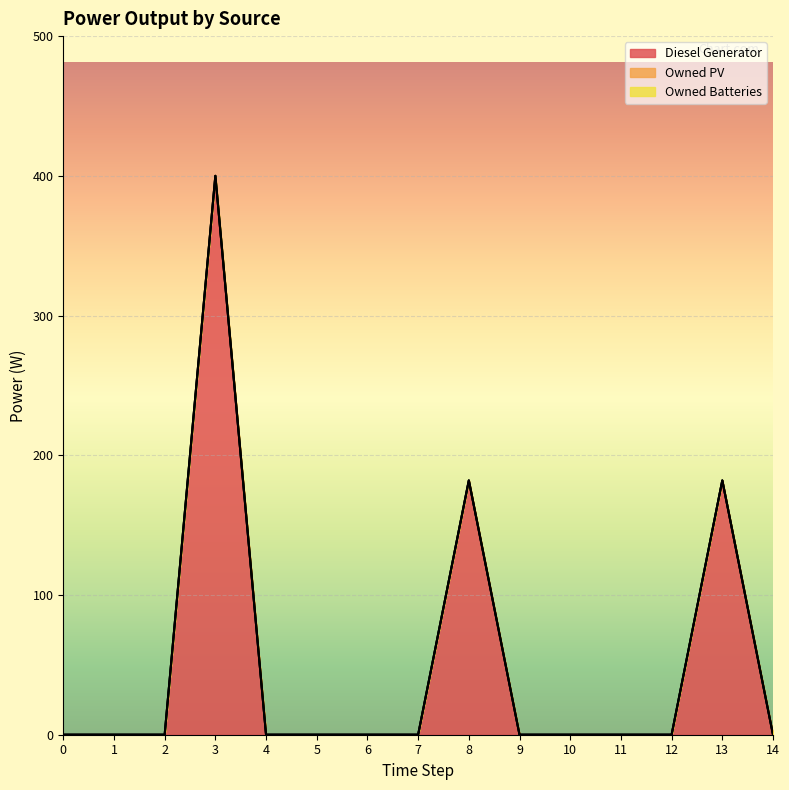

At which category is the sum across all series the highest?

3